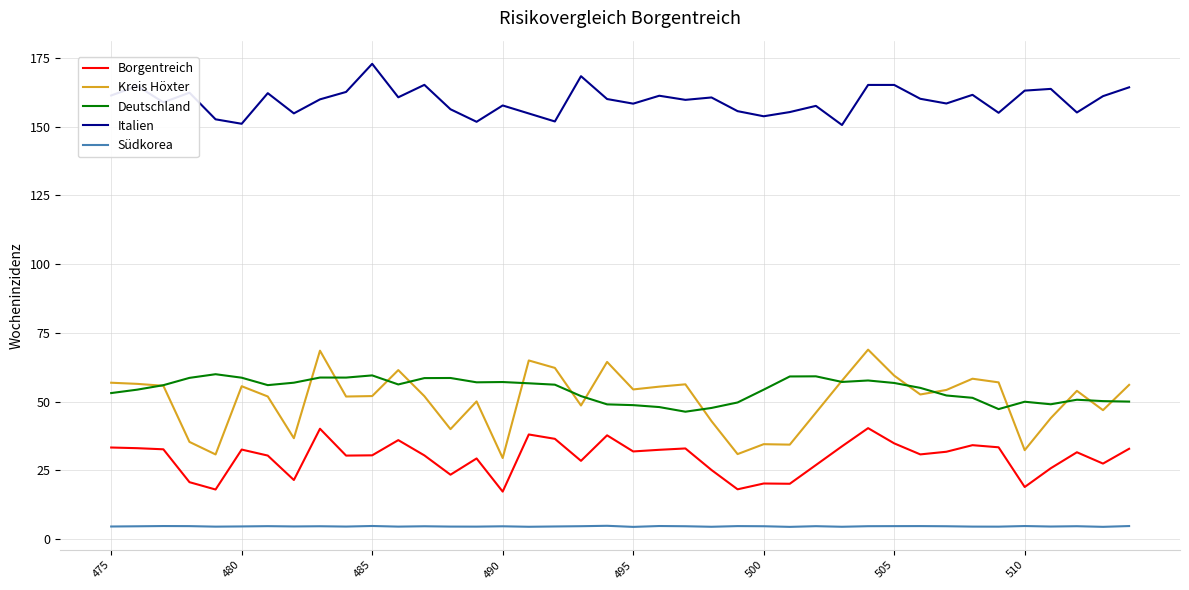

Which series has the largest range (max minus min)?

Kreis Höxter